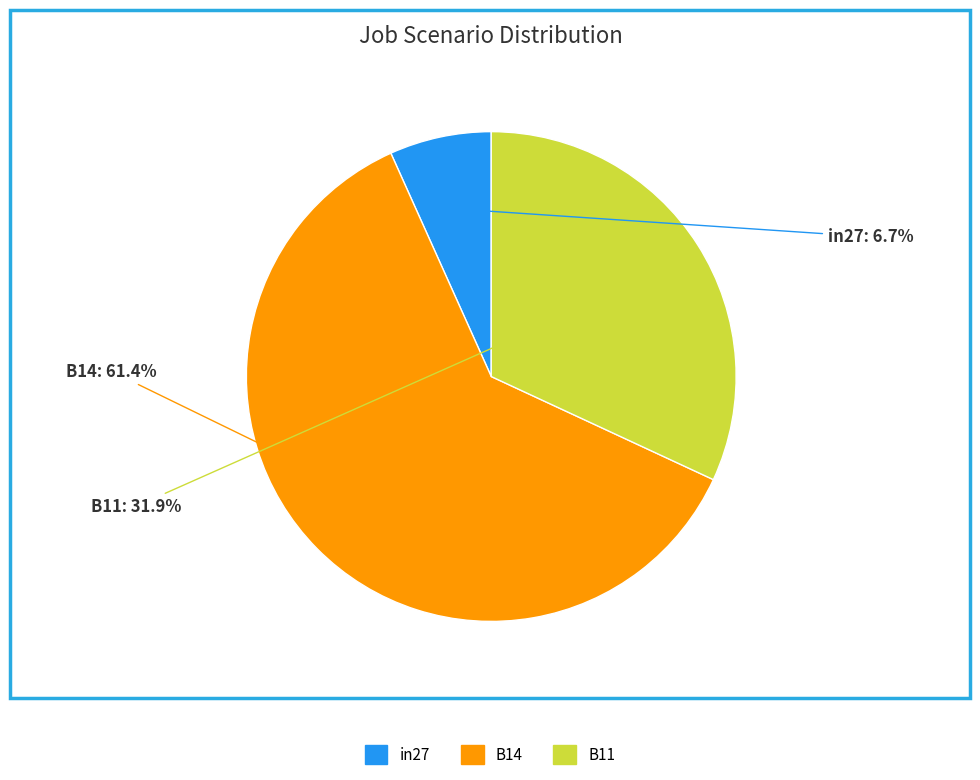

What percentage is the in27 slice, to the nearest percent?

7%